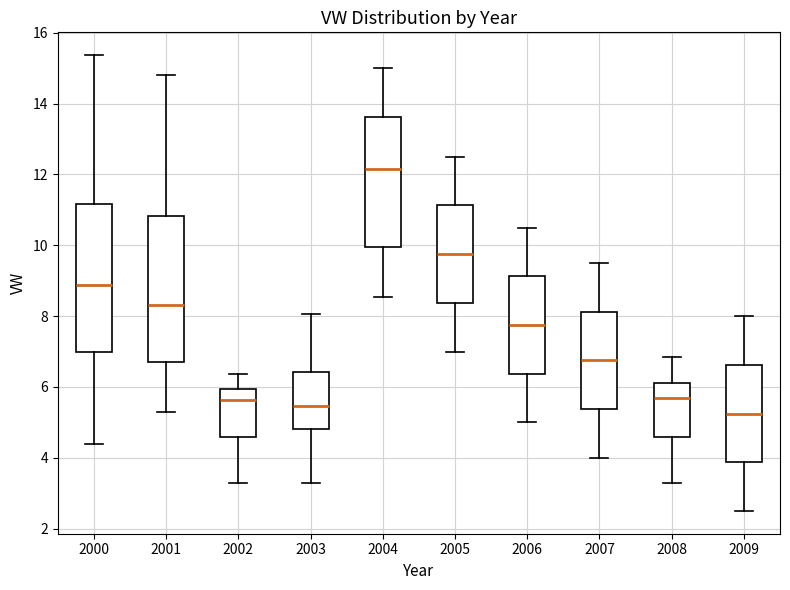

Reading left to right, read every box against the y-axis: the position of its median line, the range the box covers, and the ends of its whiskers. The values are not printed on the chart, so give them approximately, as read against the axis.

2000: median 8.8, box 7.0 to 11.2, whiskers 4.4 to 15.4
2001: median 8.4, box 6.8 to 10.8, whiskers 5.4 to 14.8
2002: median 5.6, box 4.6 to 6.0, whiskers 3.2 to 6.4
2003: median 5.4, box 4.8 to 6.4, whiskers 3.2 to 8.0
2004: median 12.2, box 10.0 to 13.6, whiskers 8.6 to 15.0
2005: median 9.8, box 8.4 to 11.2, whiskers 7.0 to 12.6
2006: median 7.8, box 6.4 to 9.2, whiskers 5.0 to 10.6
2007: median 6.8, box 5.4 to 8.2, whiskers 4.0 to 9.6
2008: median 5.6, box 4.6 to 6.2, whiskers 3.2 to 6.8
2009: median 5.2, box 3.8 to 6.6, whiskers 2.6 to 8.0